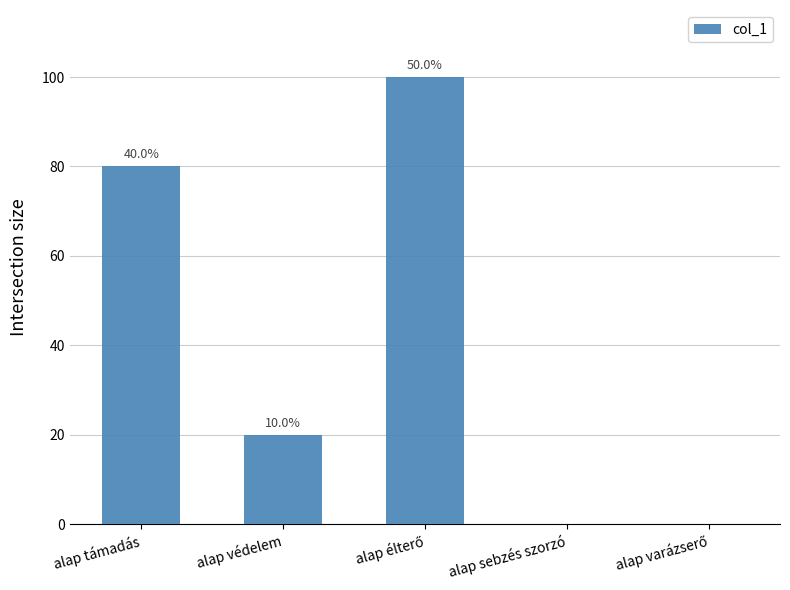

Are the bars horizontal?

No